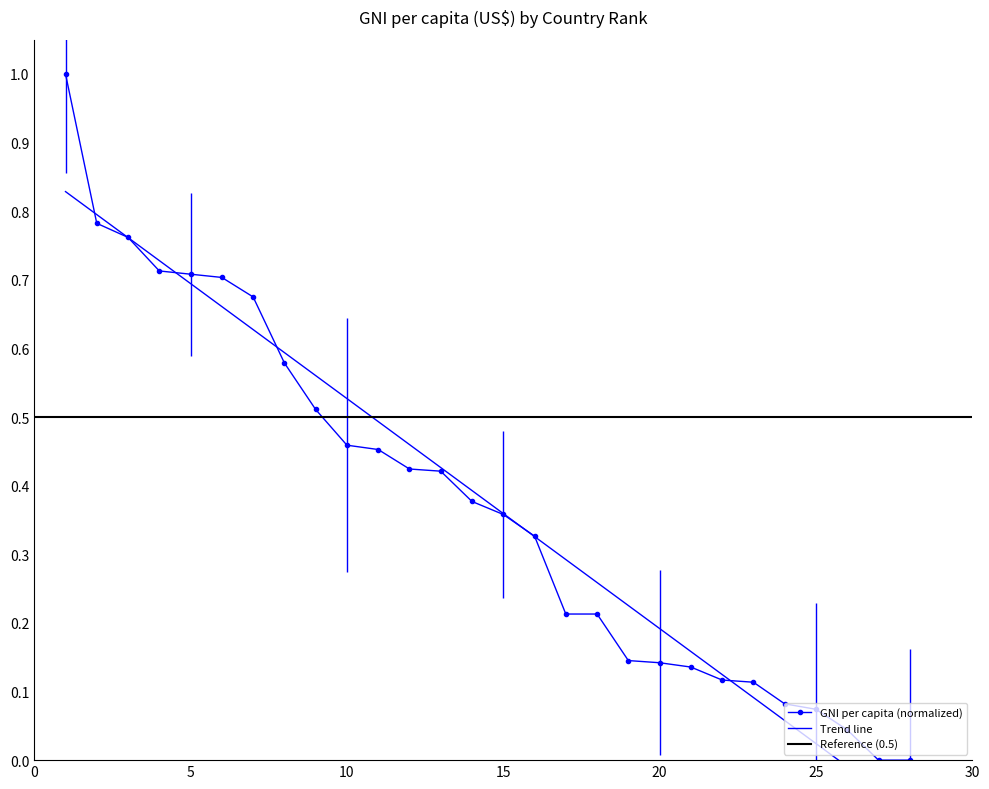

How many values exceed 0?

26